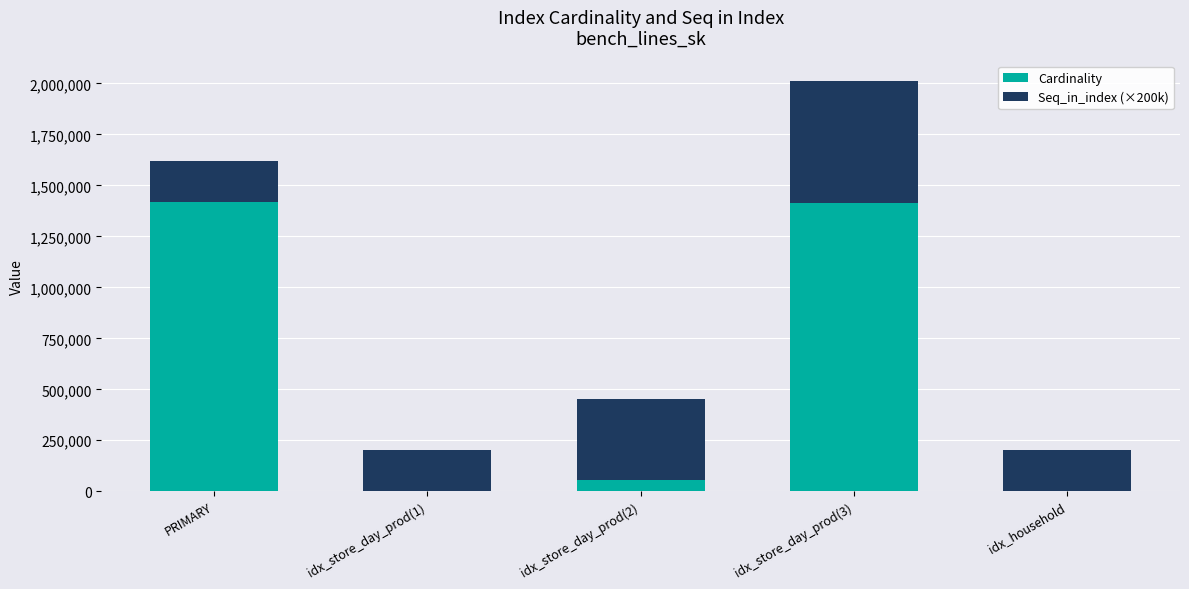

What is the total value across all series at PRIMARY?

1617143